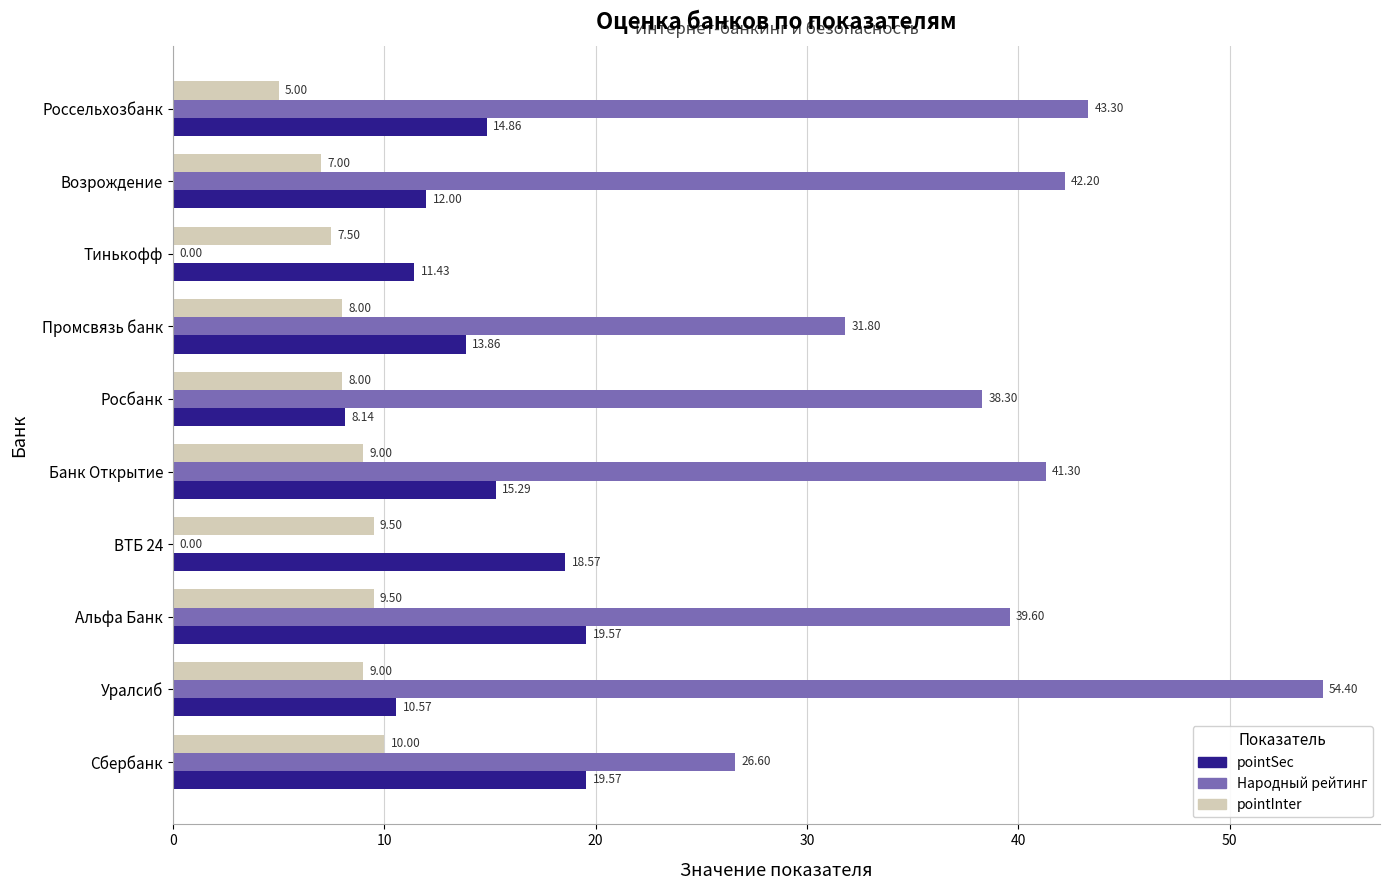

At which category is the sum across all series the highest?

Уралсиб